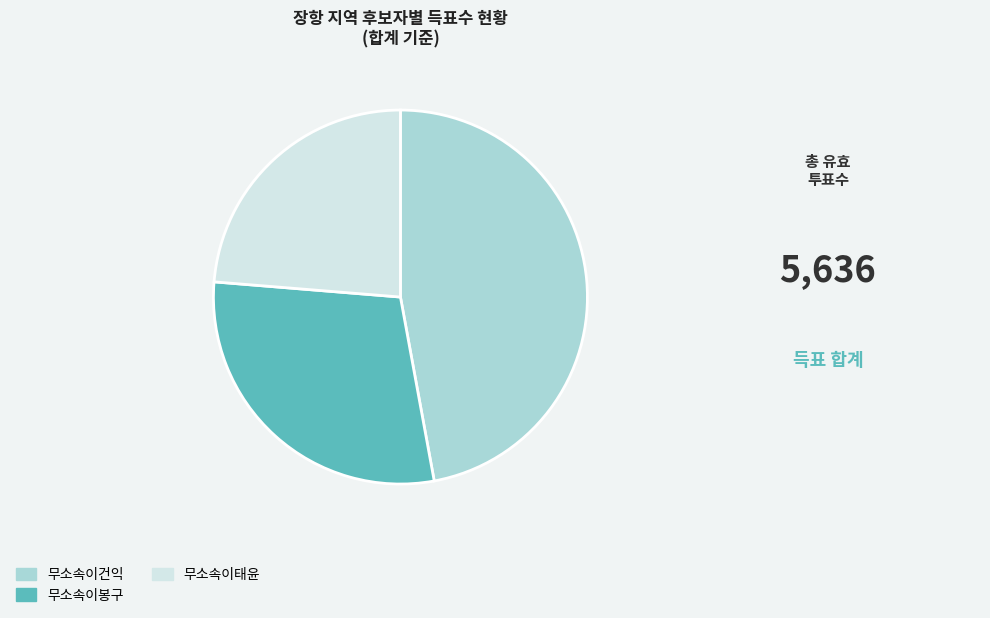

Count the number of slices in the pie.

3